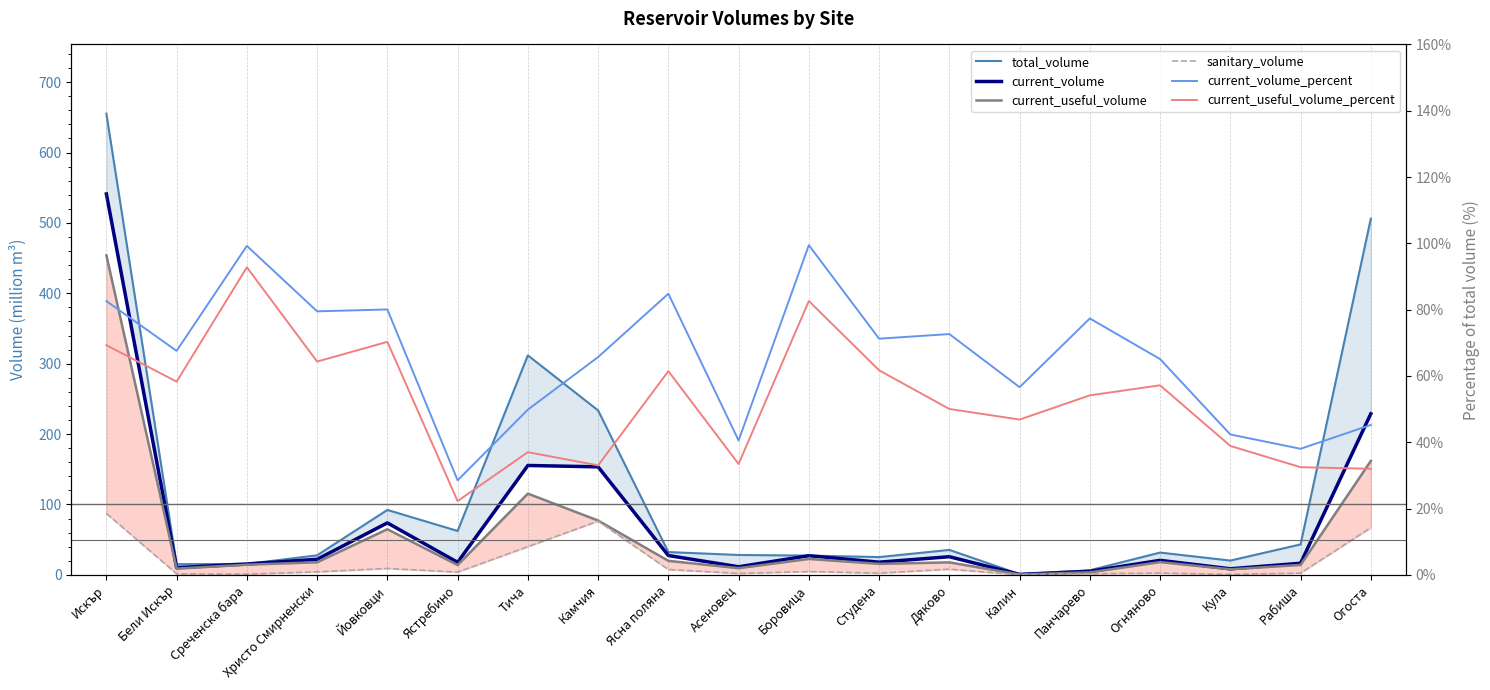

What is the label of the 12th point from the left?

Студена